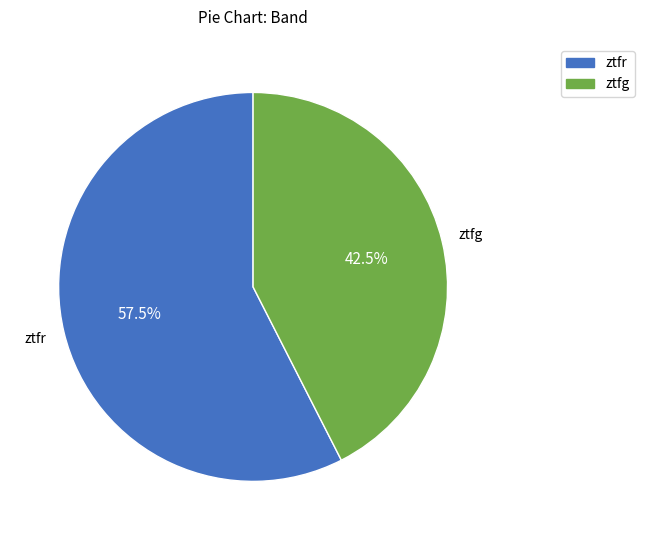

What is the majority slice?

ztfr